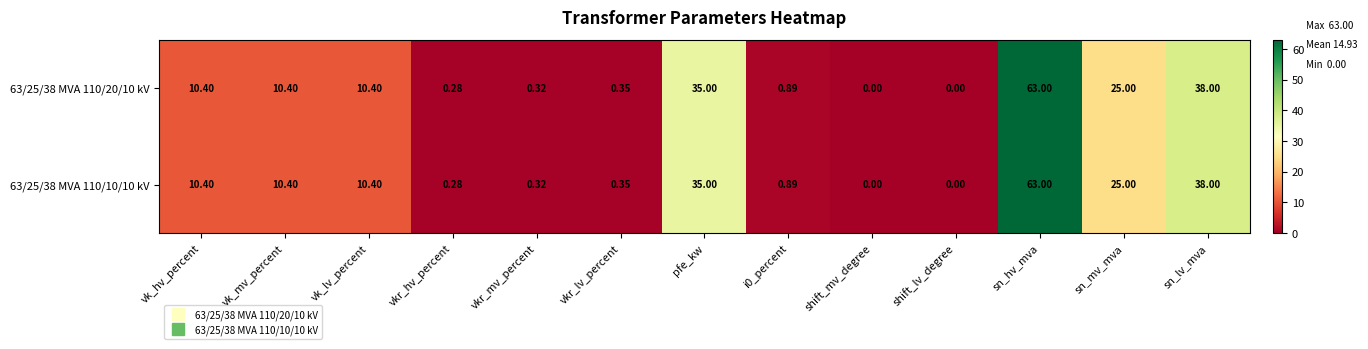

Is the value of 63/25/38 MVA 110/20/10 kV at vk_hv_percent greater than the value of 63/25/38 MVA 110/10/10 kV at pfe_kw?

No